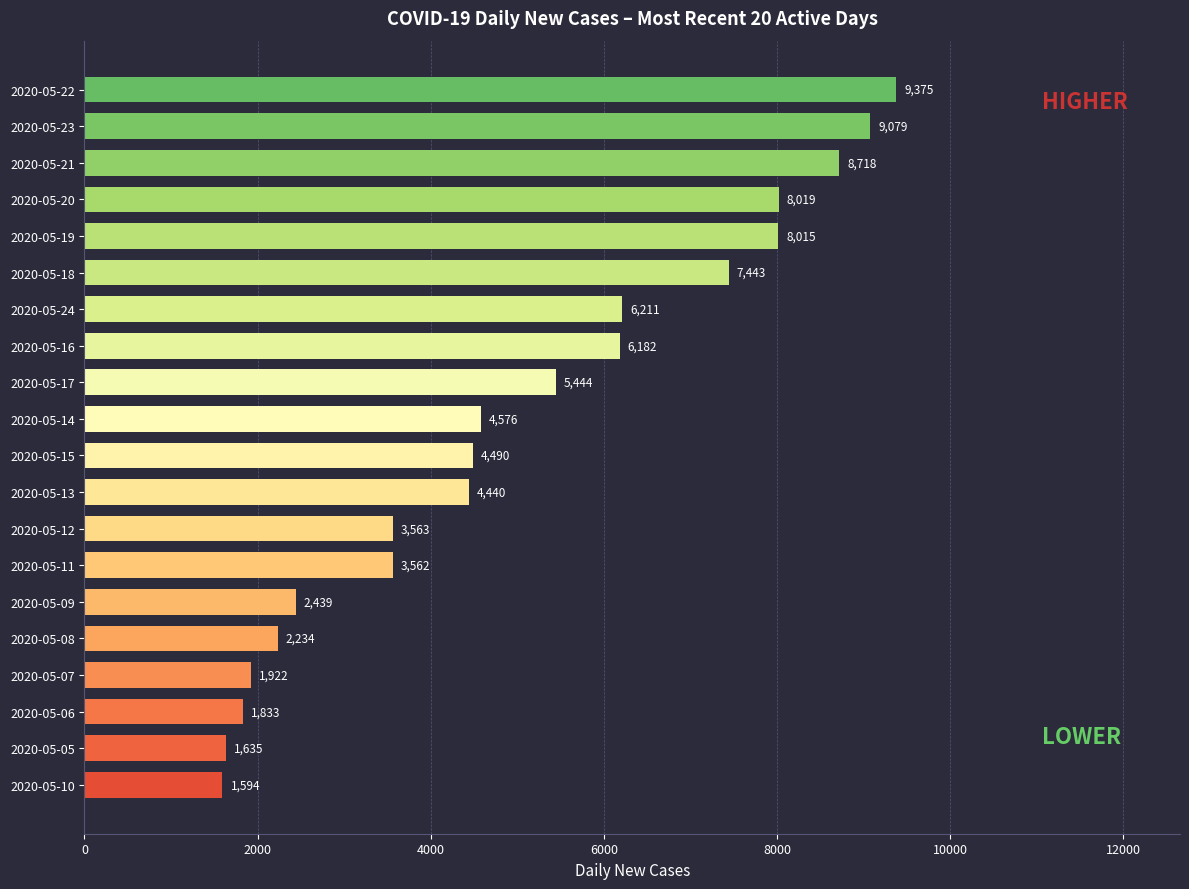

The chart shows a value of 1024 at 2020-05-07. True or false?

False